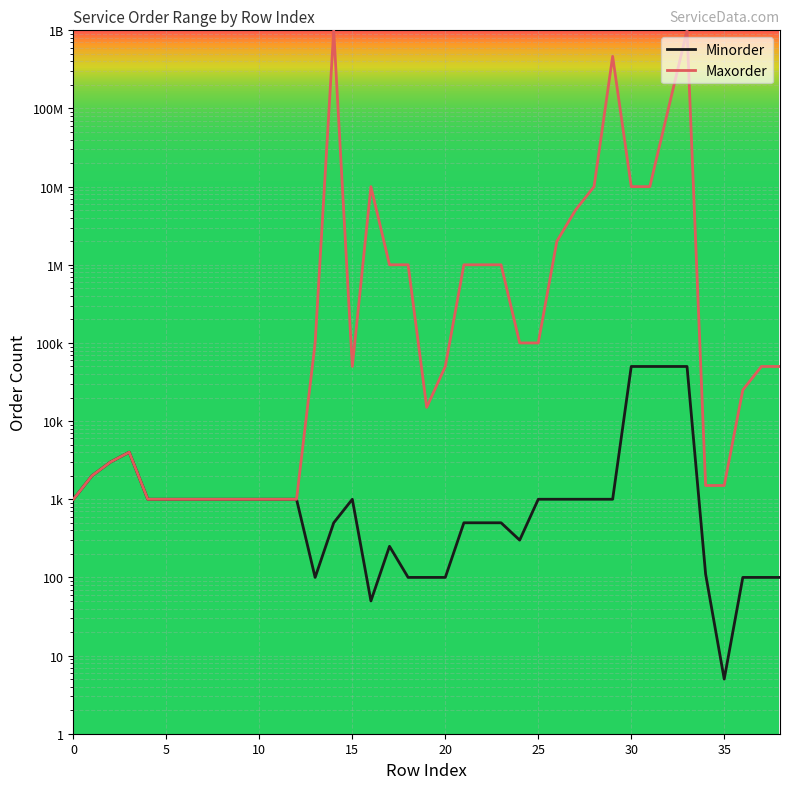

What is the difference between the maximum and minimum values in the Minorder series?

49995